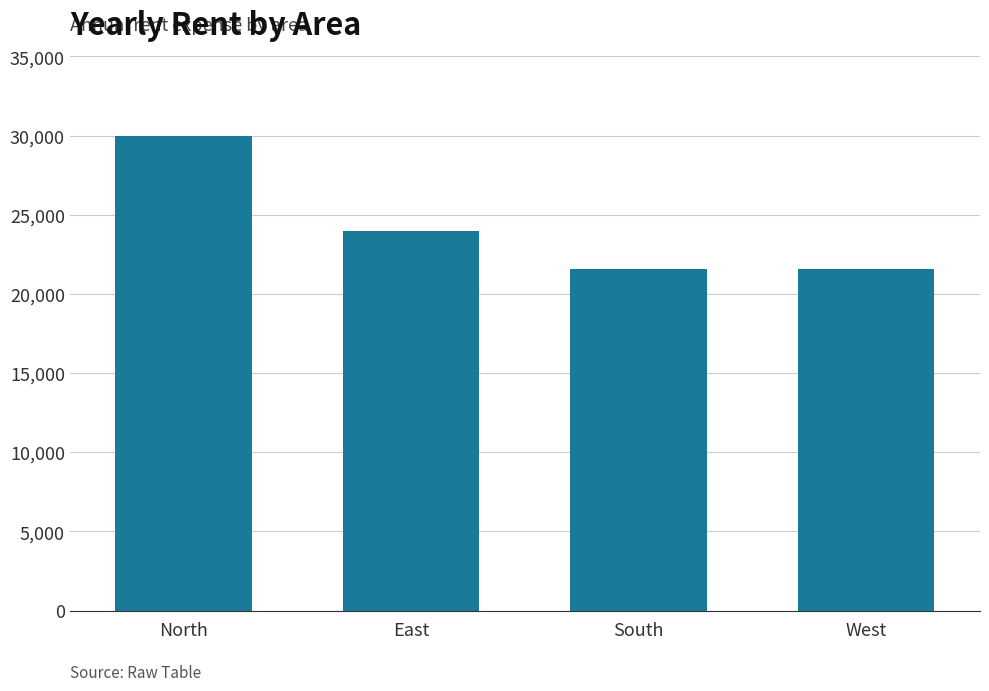

What is the label of the 4th bar from the right?

North